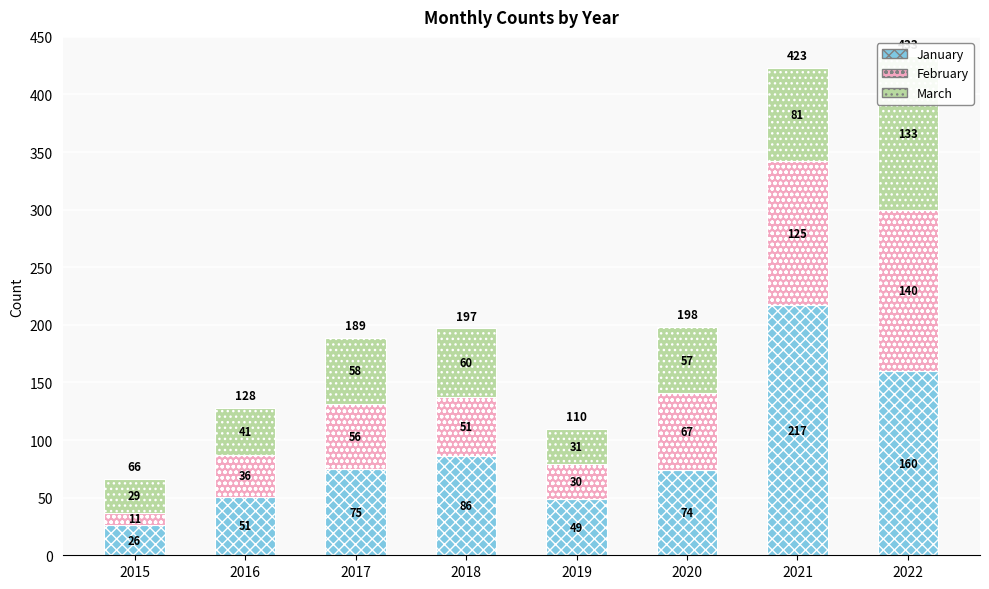

What is the average value of the January series?

92